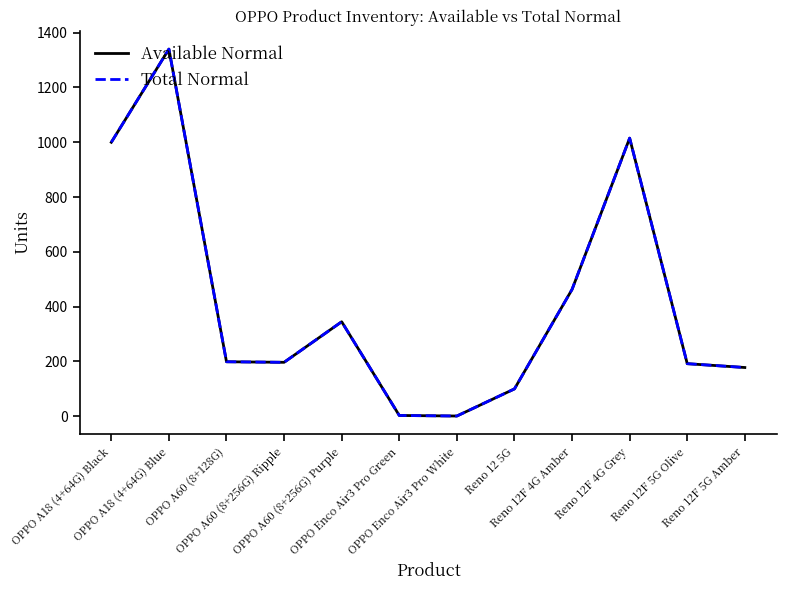

What is the average value of the Total Normal series?

419